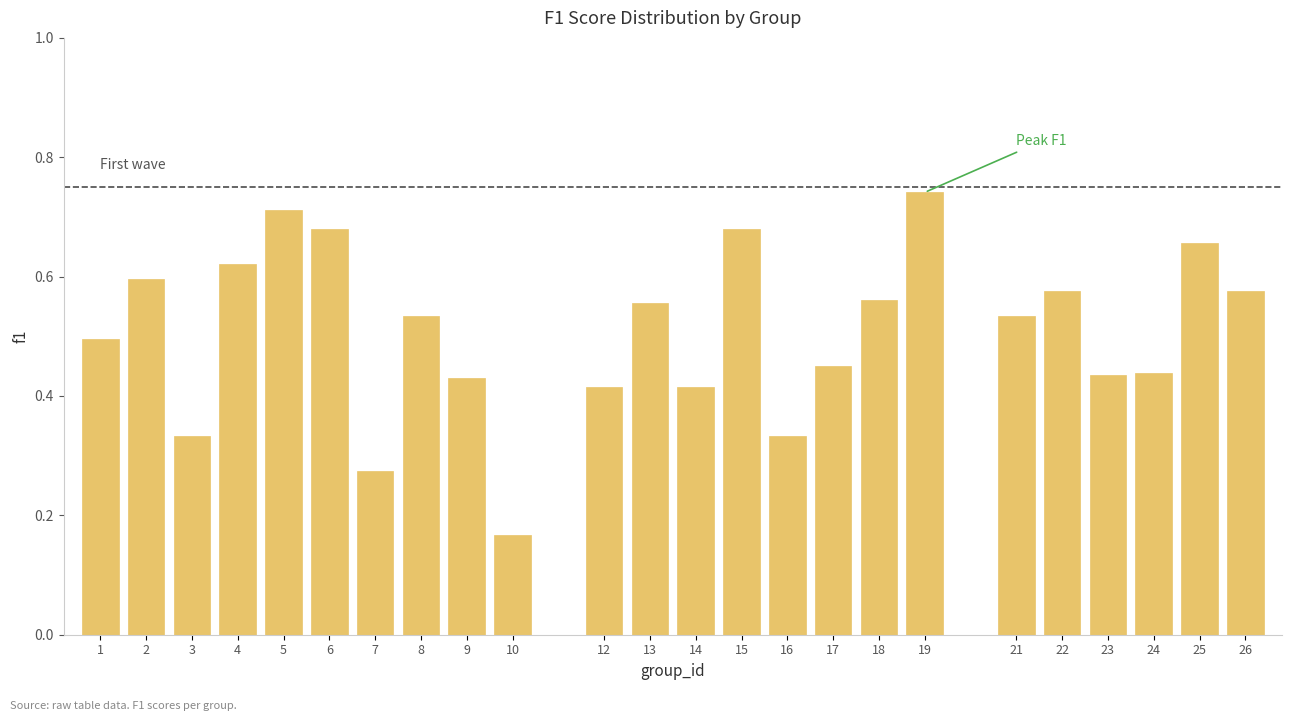

What is the sum of all values?

12.2